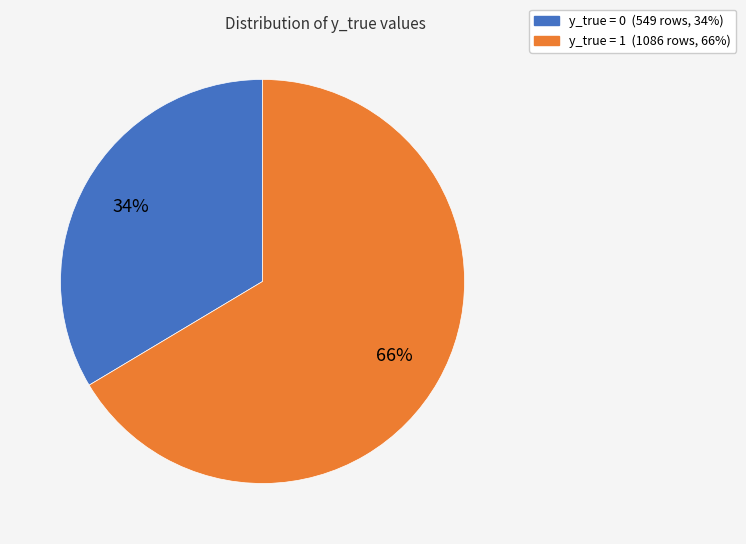

To the nearest percent, what percentage of the pie is y_true = 1?

66%